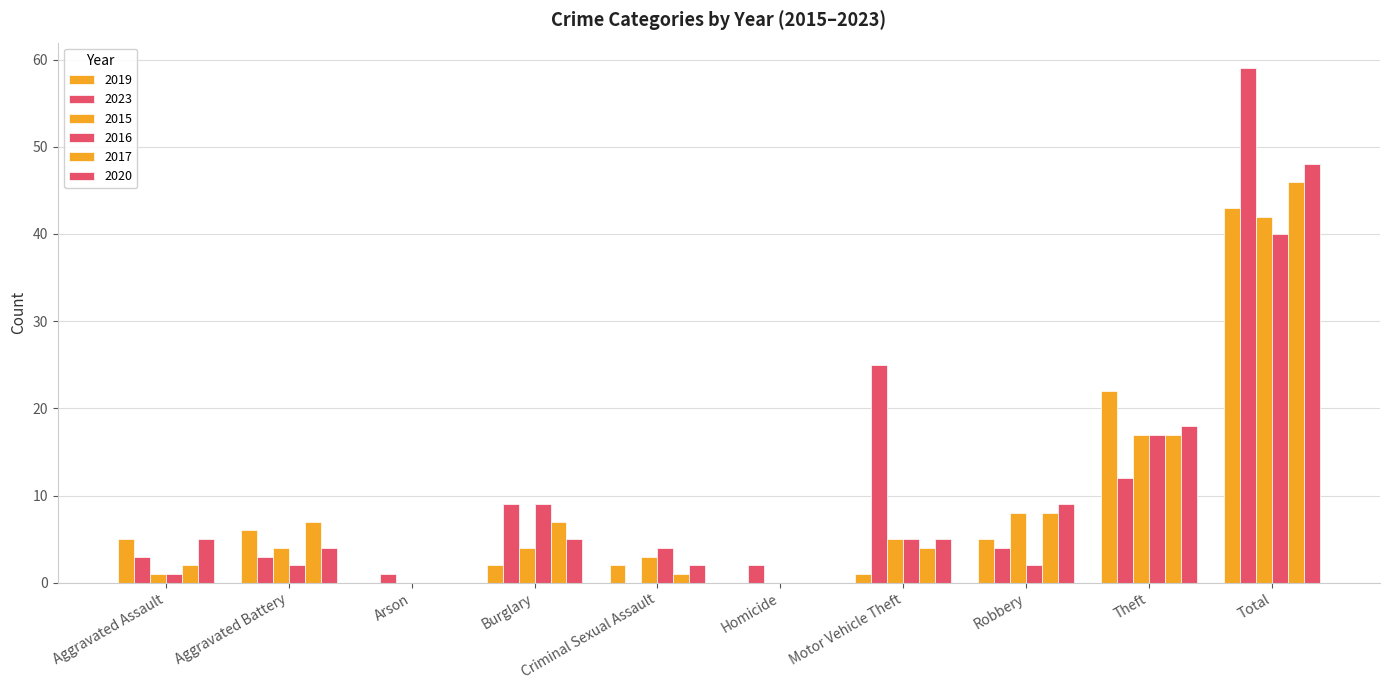

Reading left to right, transcribe all the data shown in this chart.

2019: Aggravated Assault=5	Aggravated Battery=6	Arson=0	Burglary=2	Criminal Sexual Assault=2	Homicide=0	Motor Vehicle Theft=1	Robbery=5	Theft=22	Total=43
2023: Aggravated Assault=3	Aggravated Battery=3	Arson=1	Burglary=9	Criminal Sexual Assault=0	Homicide=2	Motor Vehicle Theft=25	Robbery=4	Theft=12	Total=59
2015: Aggravated Assault=1	Aggravated Battery=4	Arson=0	Burglary=4	Criminal Sexual Assault=3	Homicide=0	Motor Vehicle Theft=5	Robbery=8	Theft=17	Total=42
2016: Aggravated Assault=1	Aggravated Battery=2	Arson=0	Burglary=9	Criminal Sexual Assault=4	Homicide=0	Motor Vehicle Theft=5	Robbery=2	Theft=17	Total=40
2017: Aggravated Assault=2	Aggravated Battery=7	Arson=0	Burglary=7	Criminal Sexual Assault=1	Homicide=0	Motor Vehicle Theft=4	Robbery=8	Theft=17	Total=46
2020: Aggravated Assault=5	Aggravated Battery=4	Arson=0	Burglary=5	Criminal Sexual Assault=2	Homicide=0	Motor Vehicle Theft=5	Robbery=9	Theft=18	Total=48